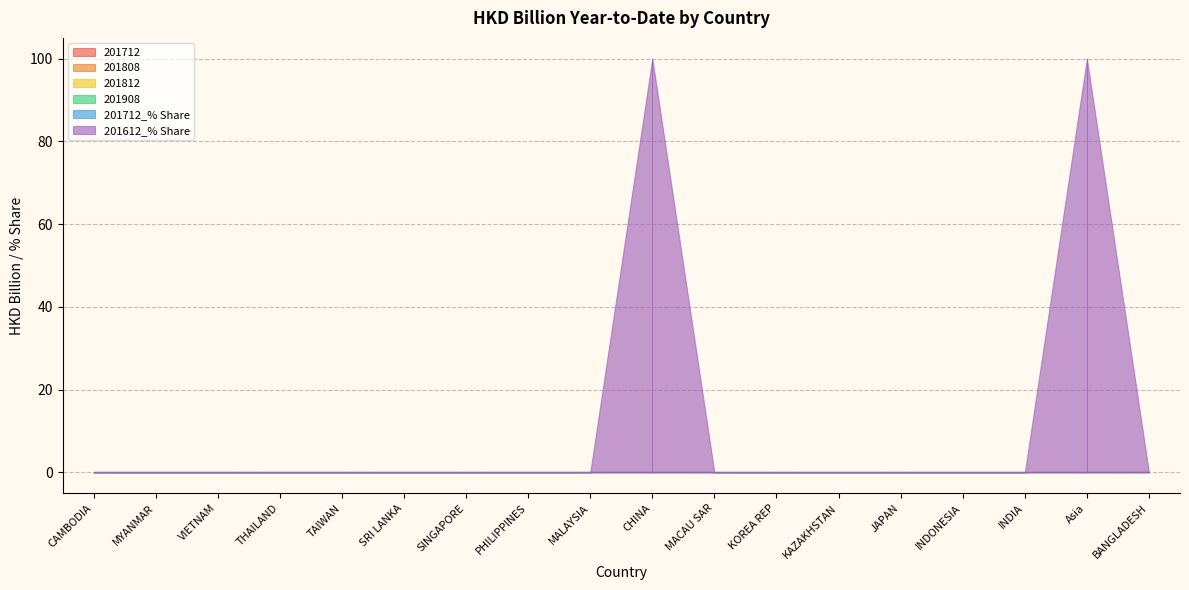

What is the label of the 18th point from the right?

CAMBODIA